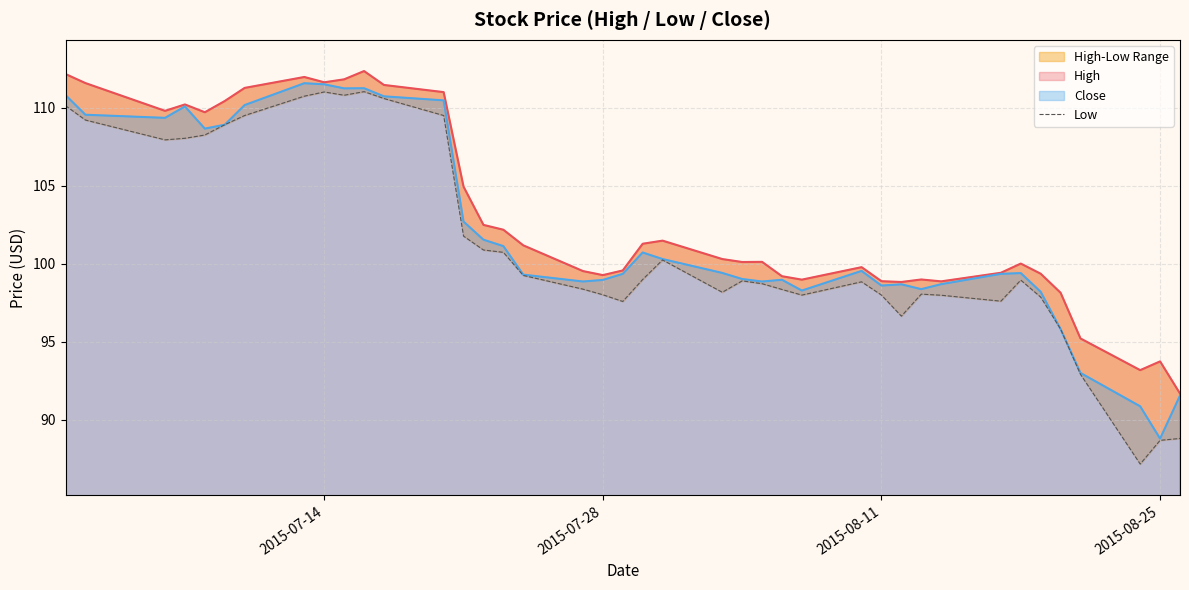

Which category has the lowest value in the Close series?

2015-08-25